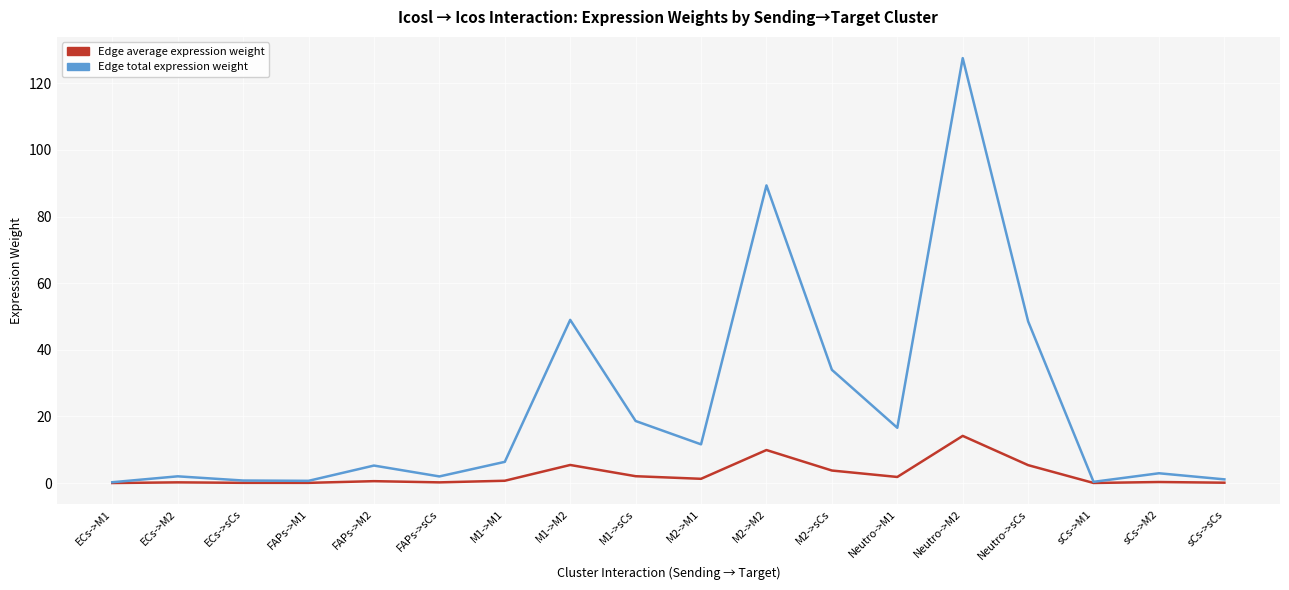

Which series changed the most between M1->sCs and Neutro->M2?

Edge total expression weight